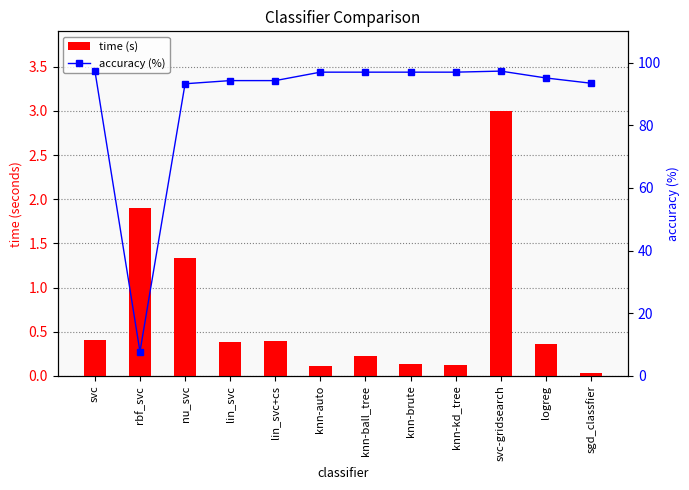

At which category is the sum across all series the highest?

svc-gridsearch